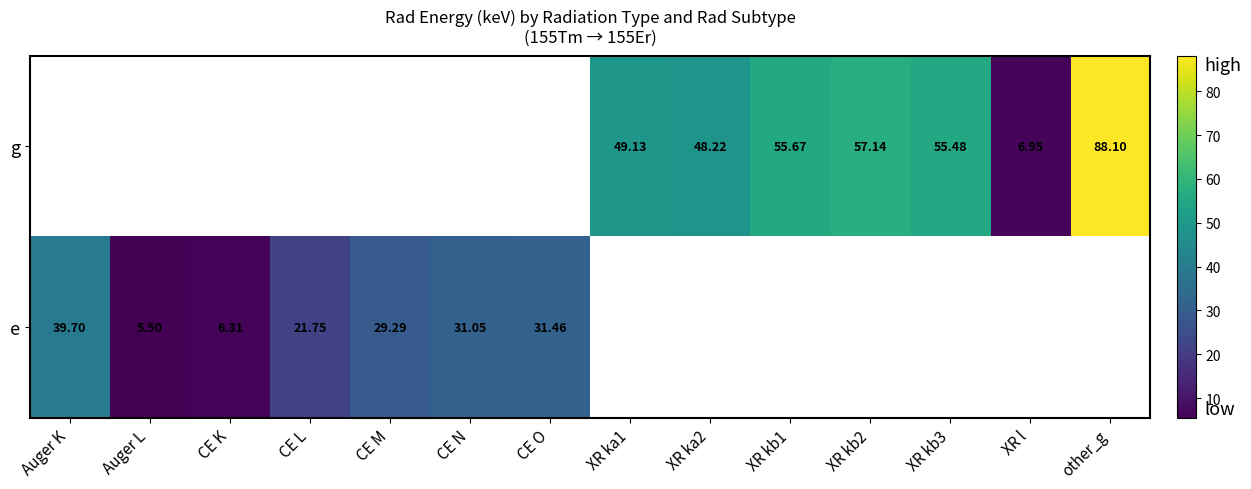

How many categories are shown in the chart?

14